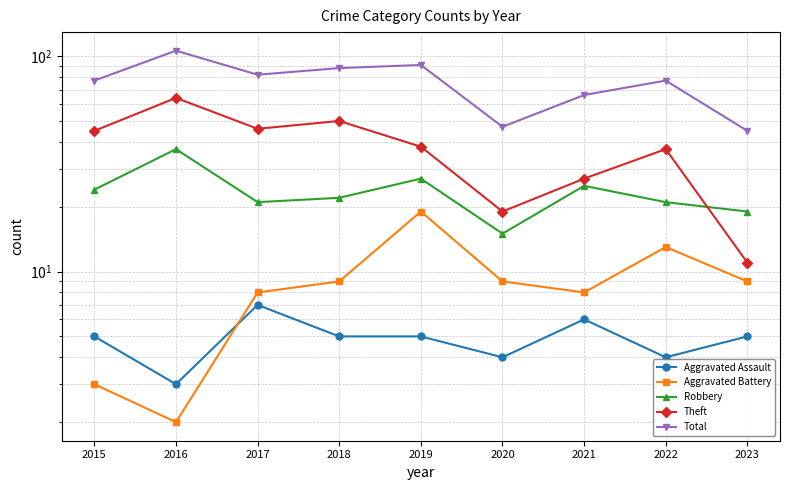

What is the spread (max minus min) of values at 2020?

43